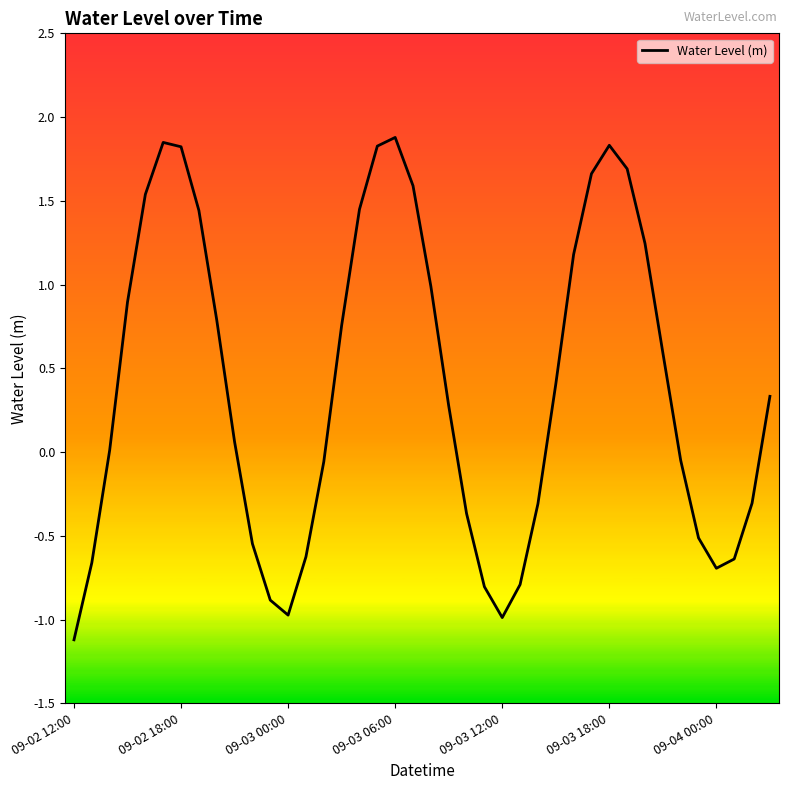

What is the difference between the maximum and minimum values?

3.0